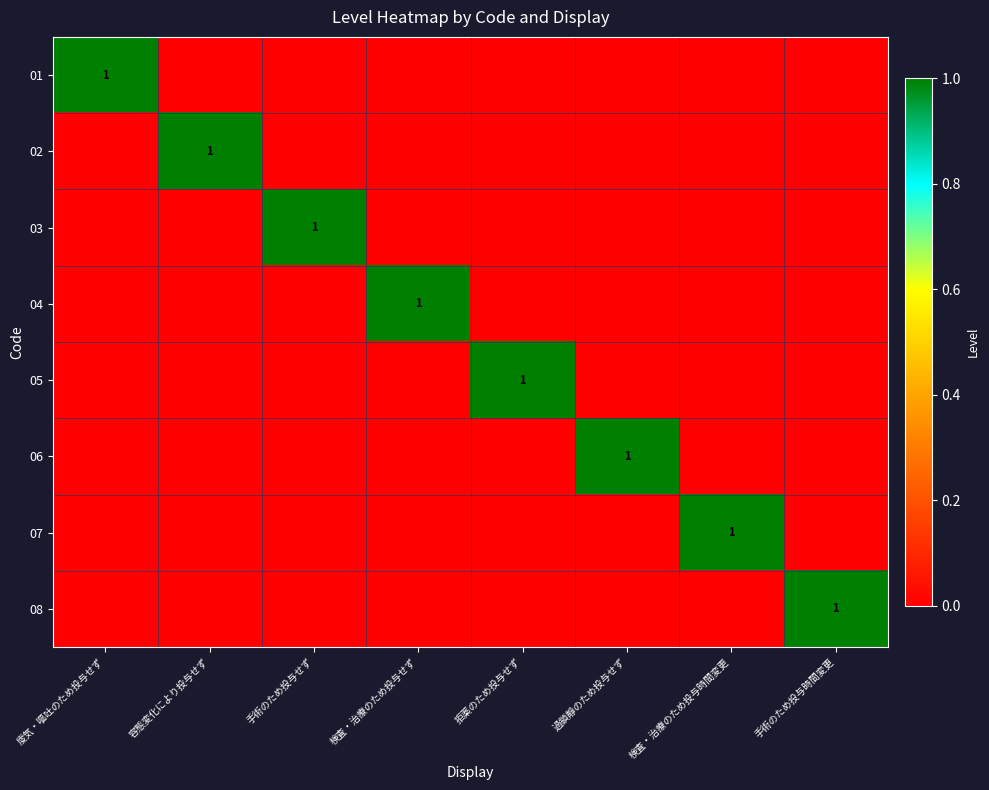

At 廀気・嘔吐のため投与せず, list the series in order from largest to smallest.

01, 02, 03, 04, 05, 06, 07, 08